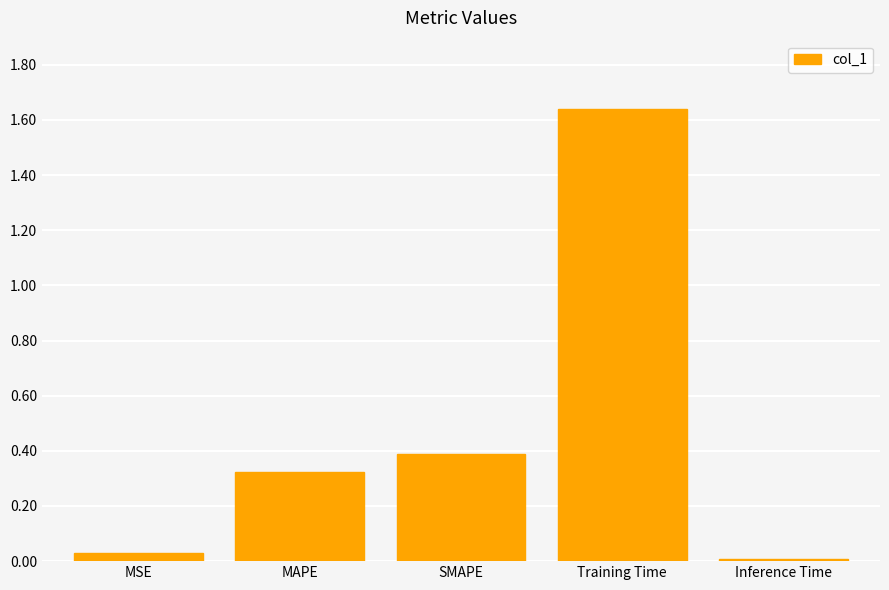

At which category does the chart reach its minimum across all series?

Inference Time